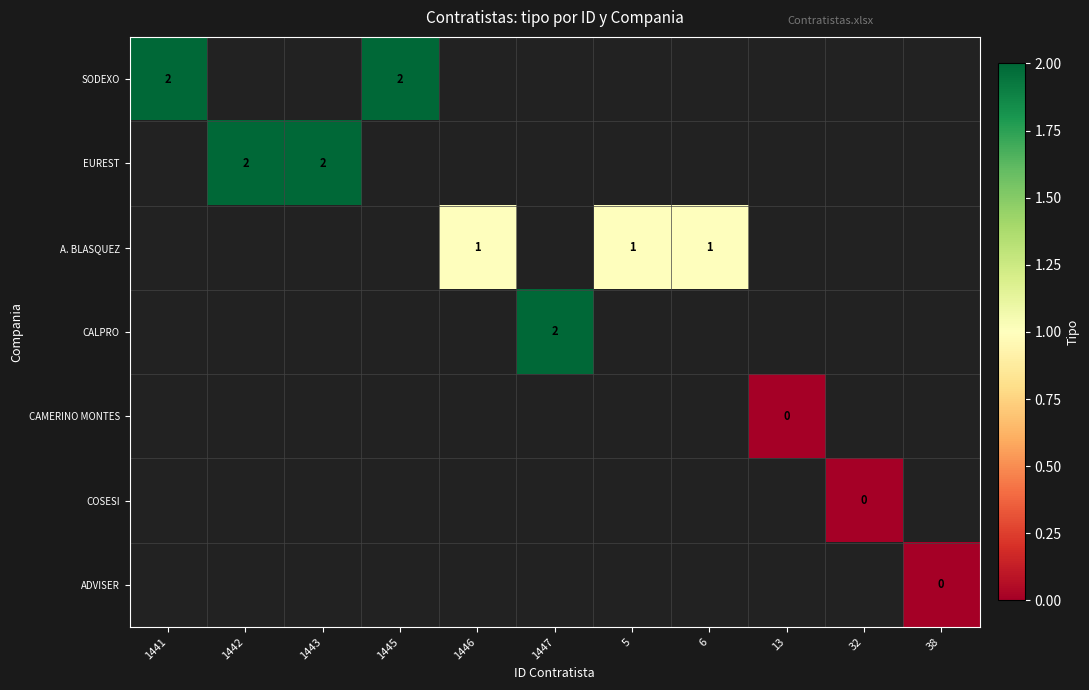

Rank the series at 1442 from highest to lowest value.

SODEXO, EUREST, A. BLASQUEZ, CALPRO, CAMERINO MONTES, COSESI, ADVISER